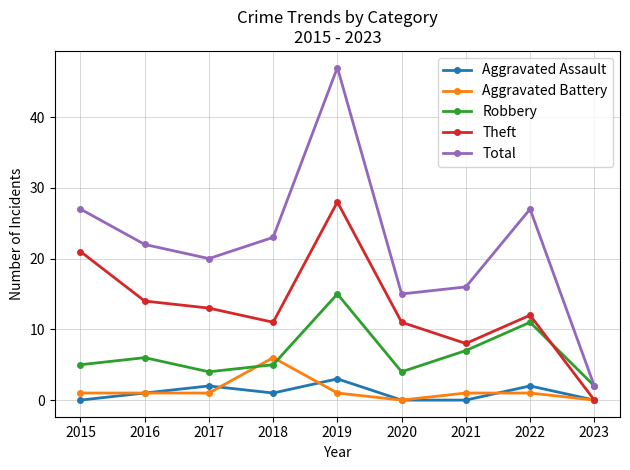

Between 2022 and 2023, which series saw the biggest shift?

Total